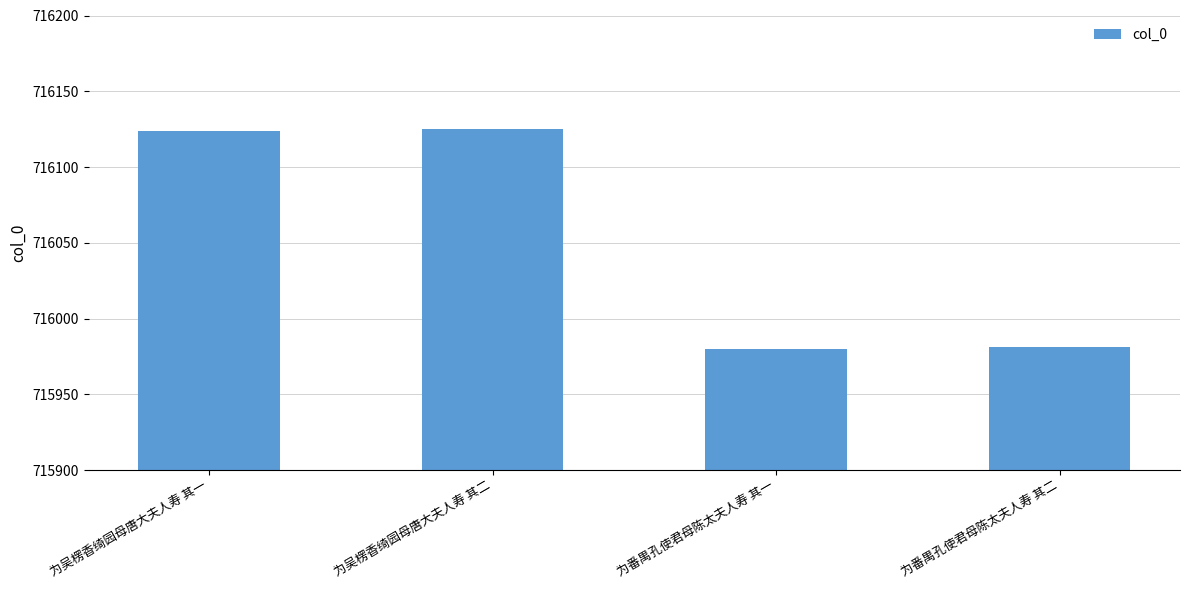

What is the sum of all values?

2864210